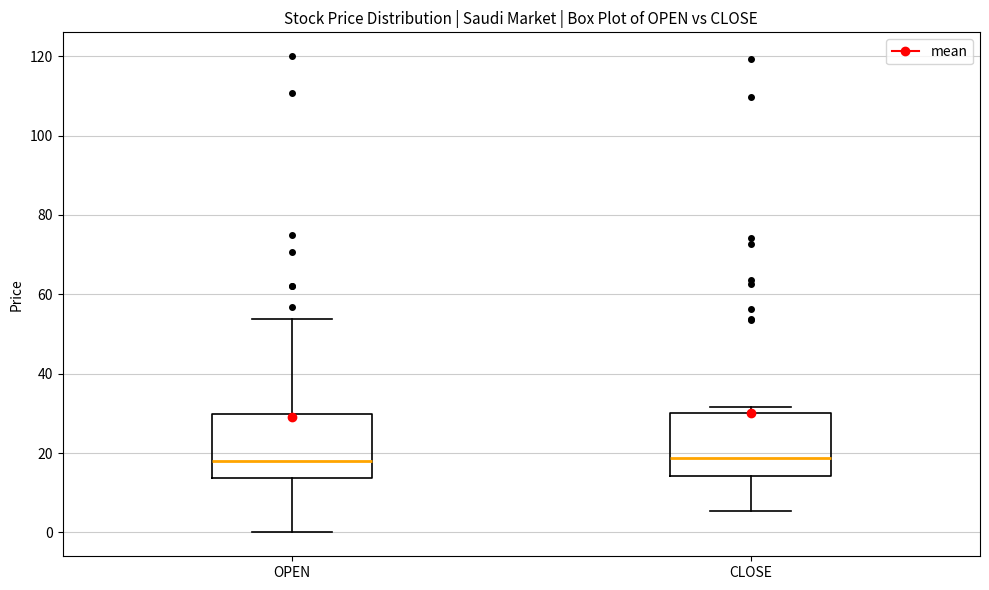

Reading left to right, transcribe this box plot: for each box, give where its median line is, the range the box spans, and where its two whiskers end, as read against the y-axis. The values are not printed on the chart, so give them approximately, as read against the axis.

OPEN: median 18, box 14 to 30, whiskers 0 to 54
CLOSE: median 18, box 14 to 30, whiskers 6 to 32